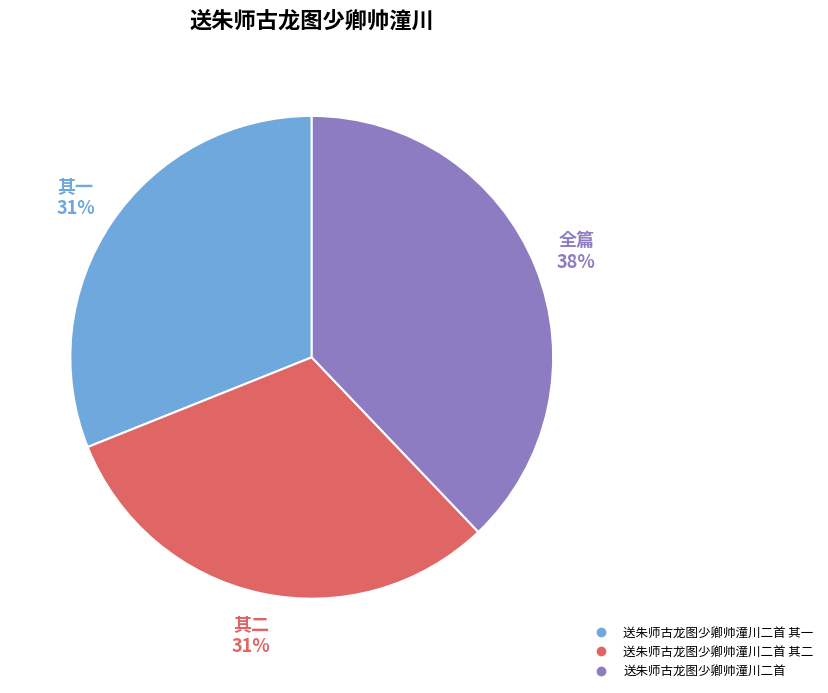

Is there a majority slice in this chart?

No